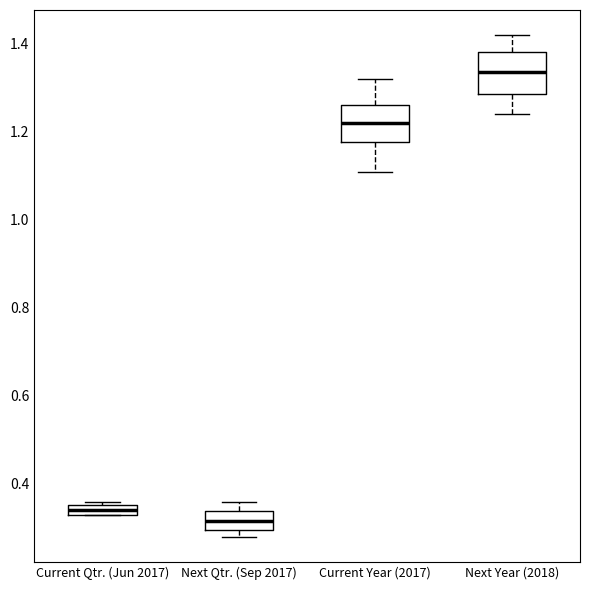

Where is the lower edge of the box for Current Qtr. (Jun 2017) on the y-axis? The values are not printed on the chart, so give them approximately, as read against the axis.

0.34